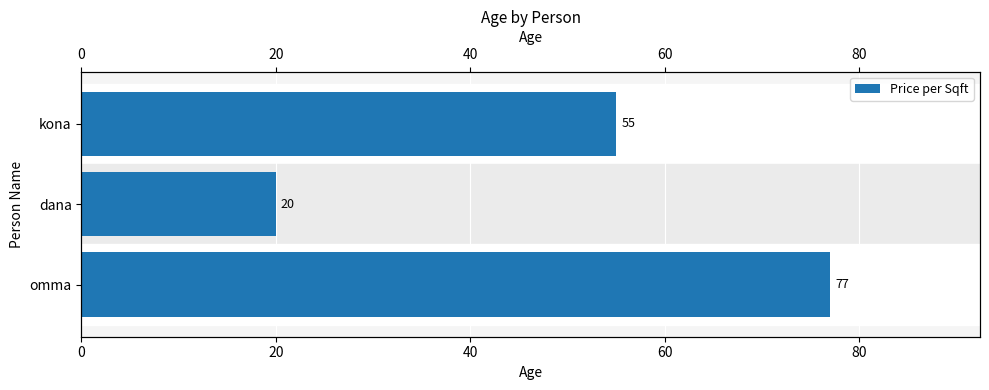

What is the difference between the second highest and minimum values?

35